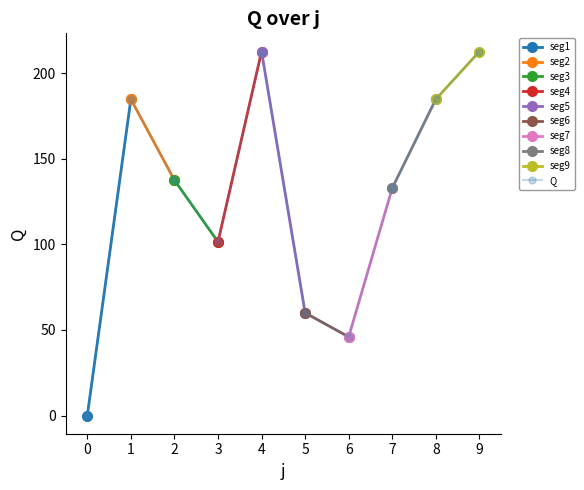

How many values are below 137?

5